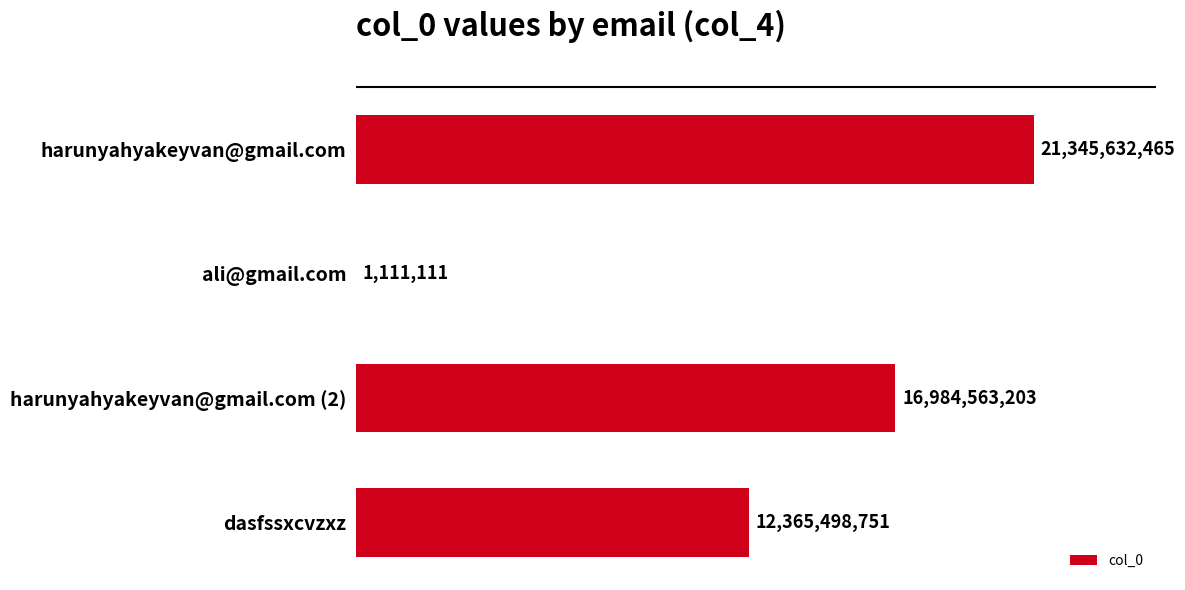

Are the bars horizontal?

Yes